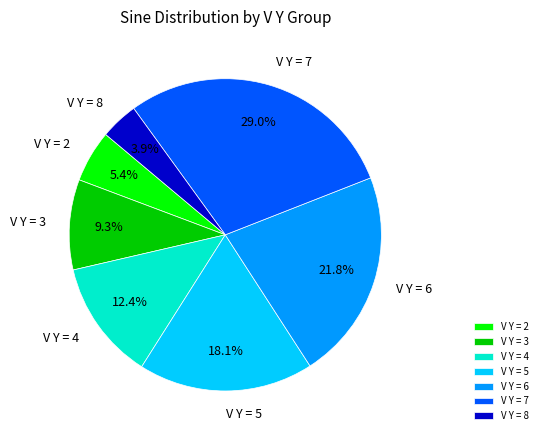

Is the sum of V Y = 2 and V Y = 7 greater than half?

No